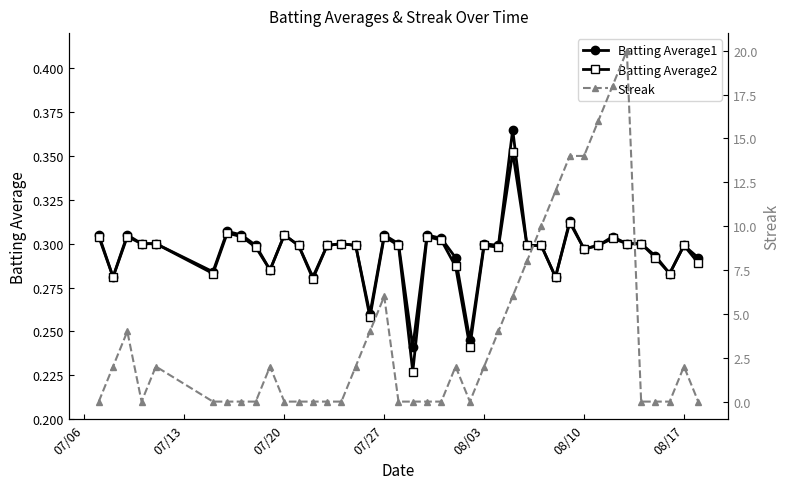

How many lines are shown in the chart?

3